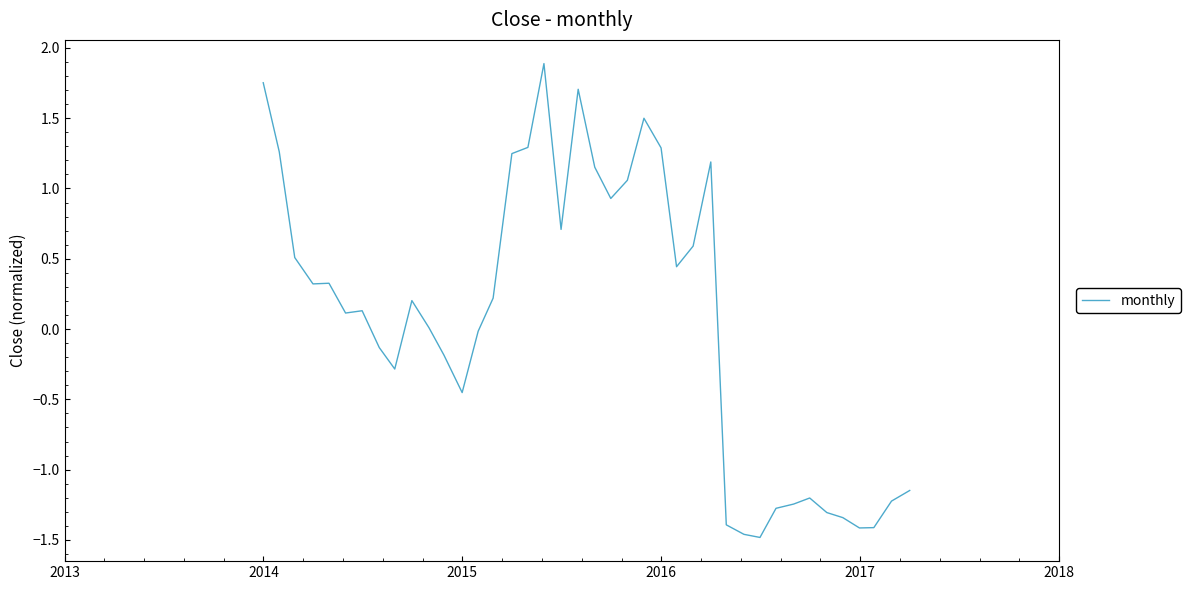

What is the maximum value shown in the chart?

1.9